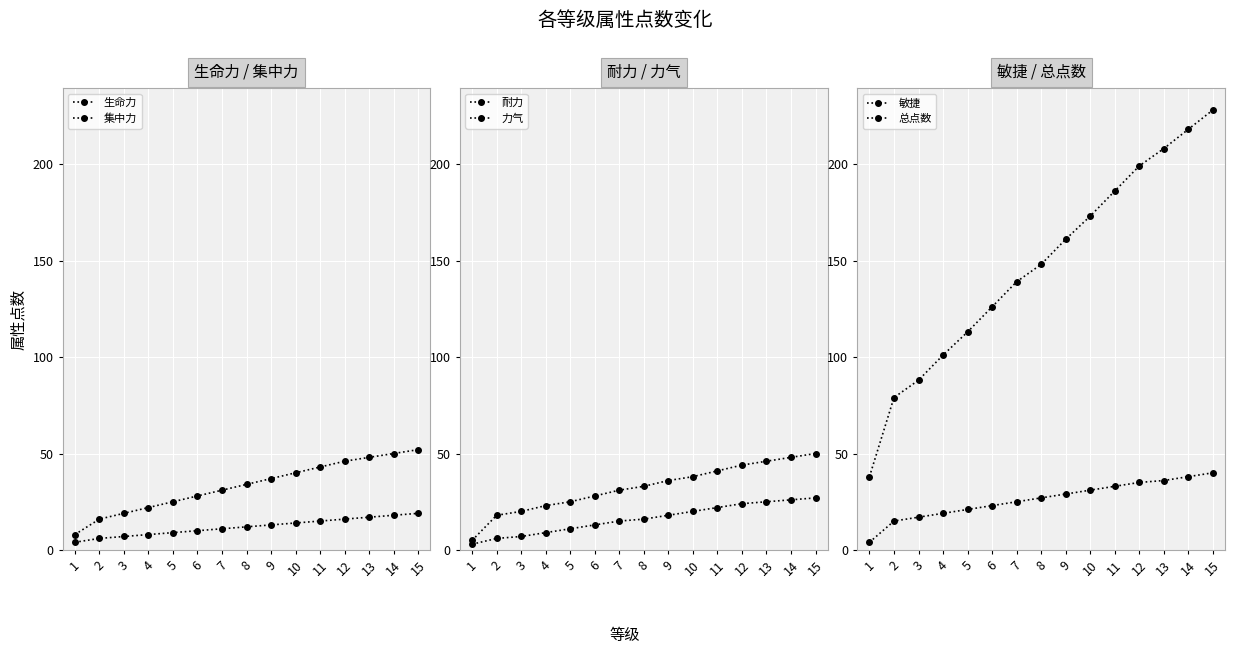

True or false: 总点数 has a value of 115 at 2.

False